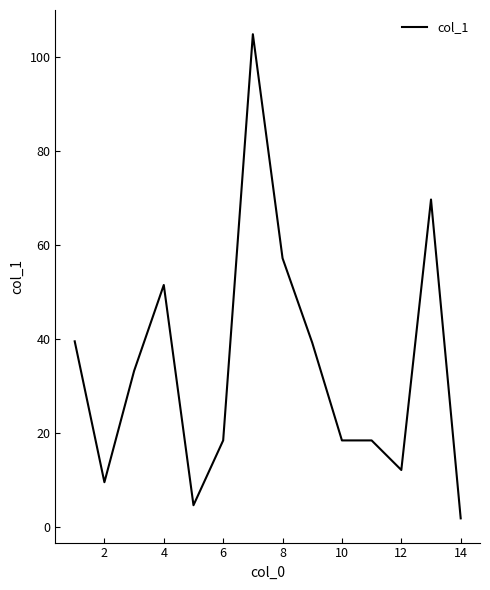

What is the maximum value shown in the chart?

104.9